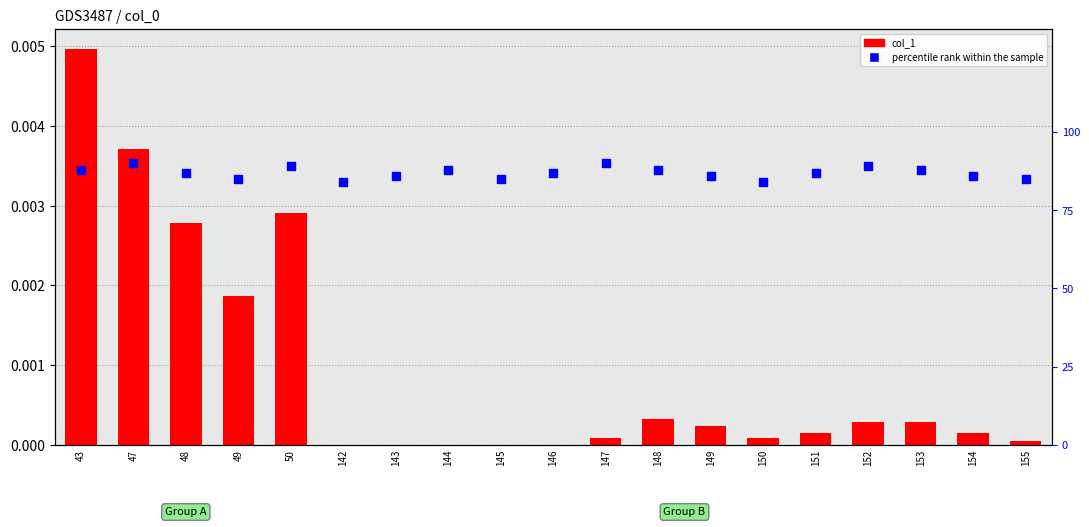

Which series has the largest total across all categories?

percentile rank within the sample